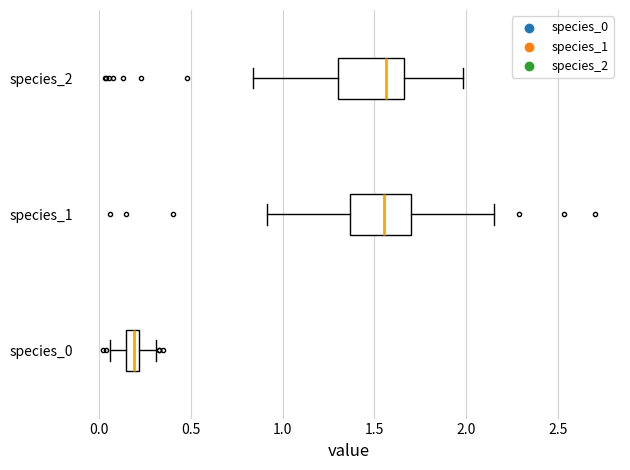

Where does the left whisker of the box for species_1 end on the x-axis? The values are not printed on the chart, so give them approximately, as read against the axis.

0.90